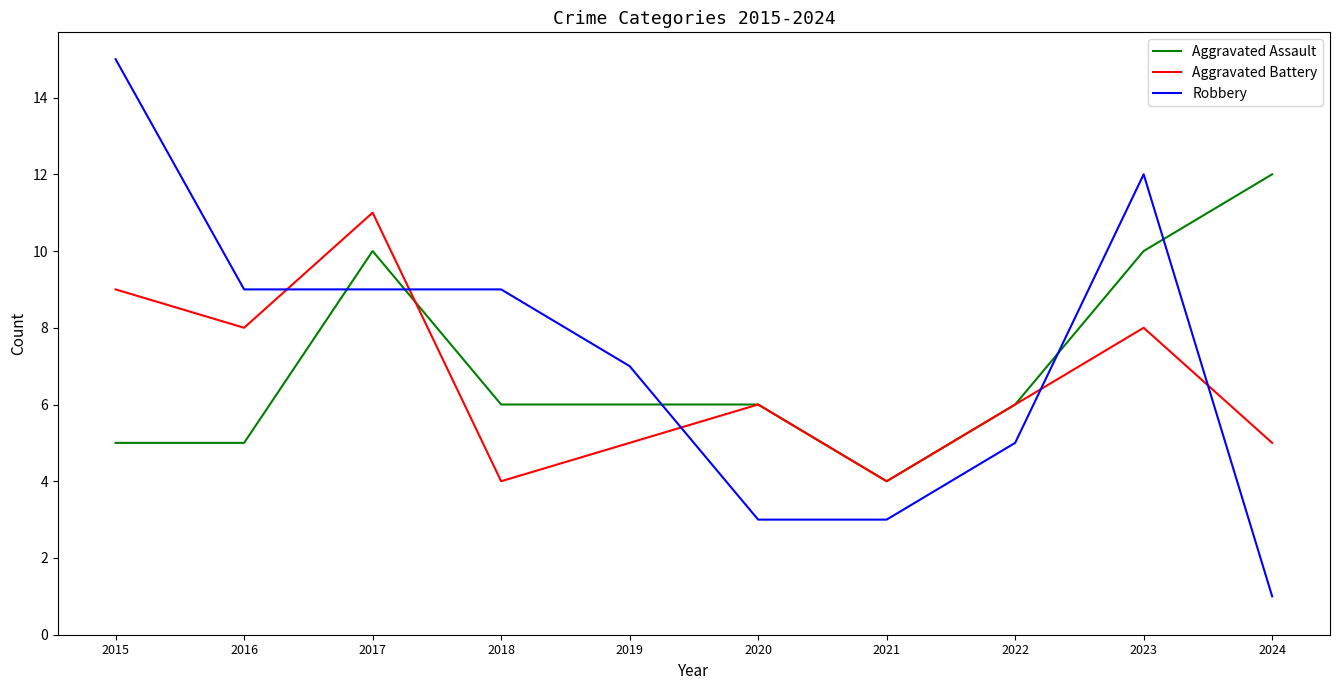

At which label does Aggravated Assault reach its peak?

2024